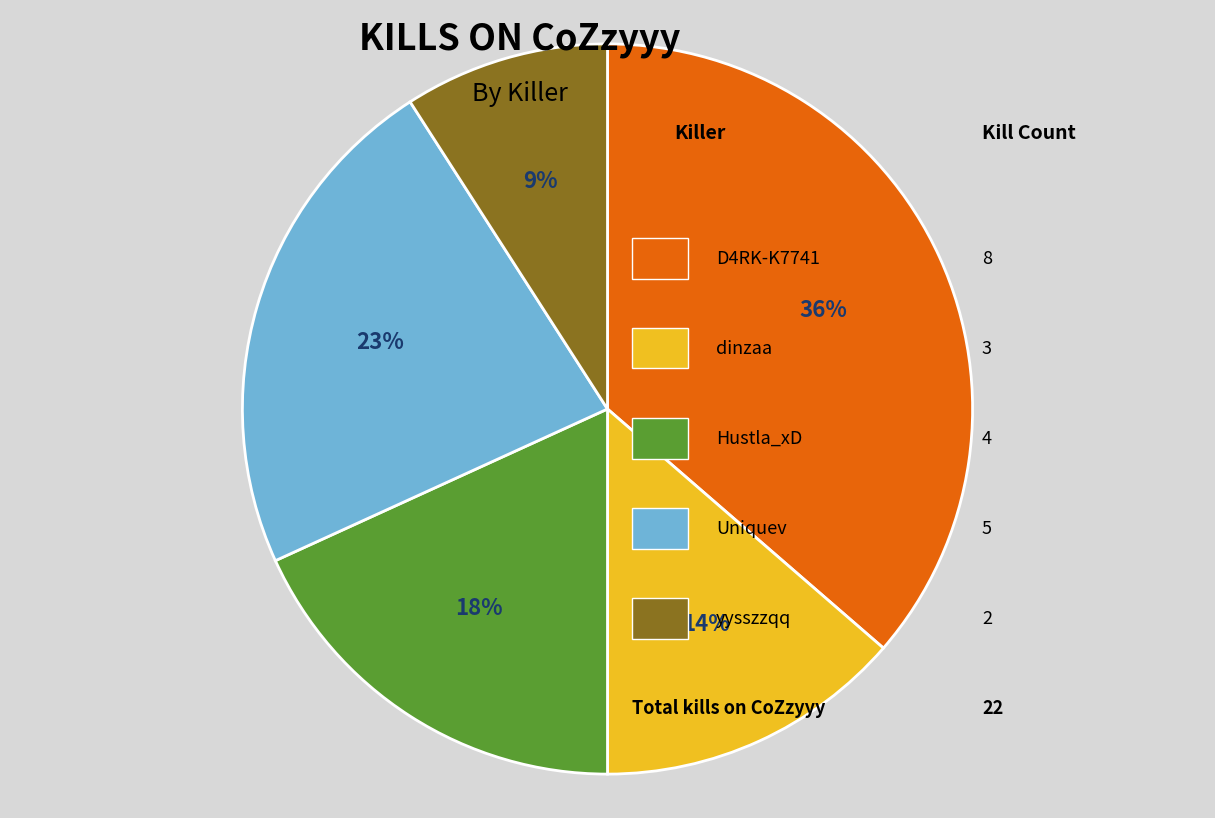

Is there a majority slice in this chart?

No